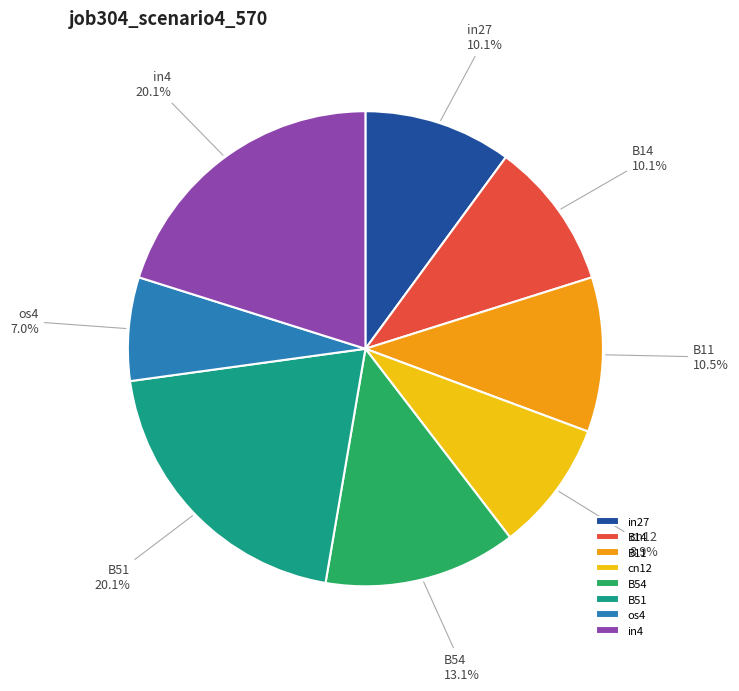

Count the number of slices in the pie.

8